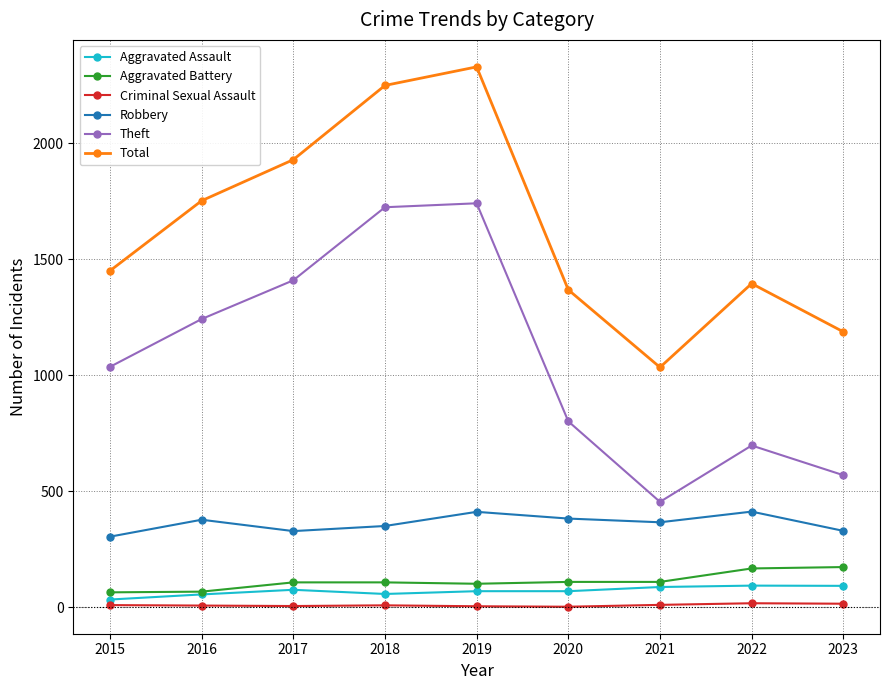

What is the value of the Aggravated Battery point at the 1st from the left?

64